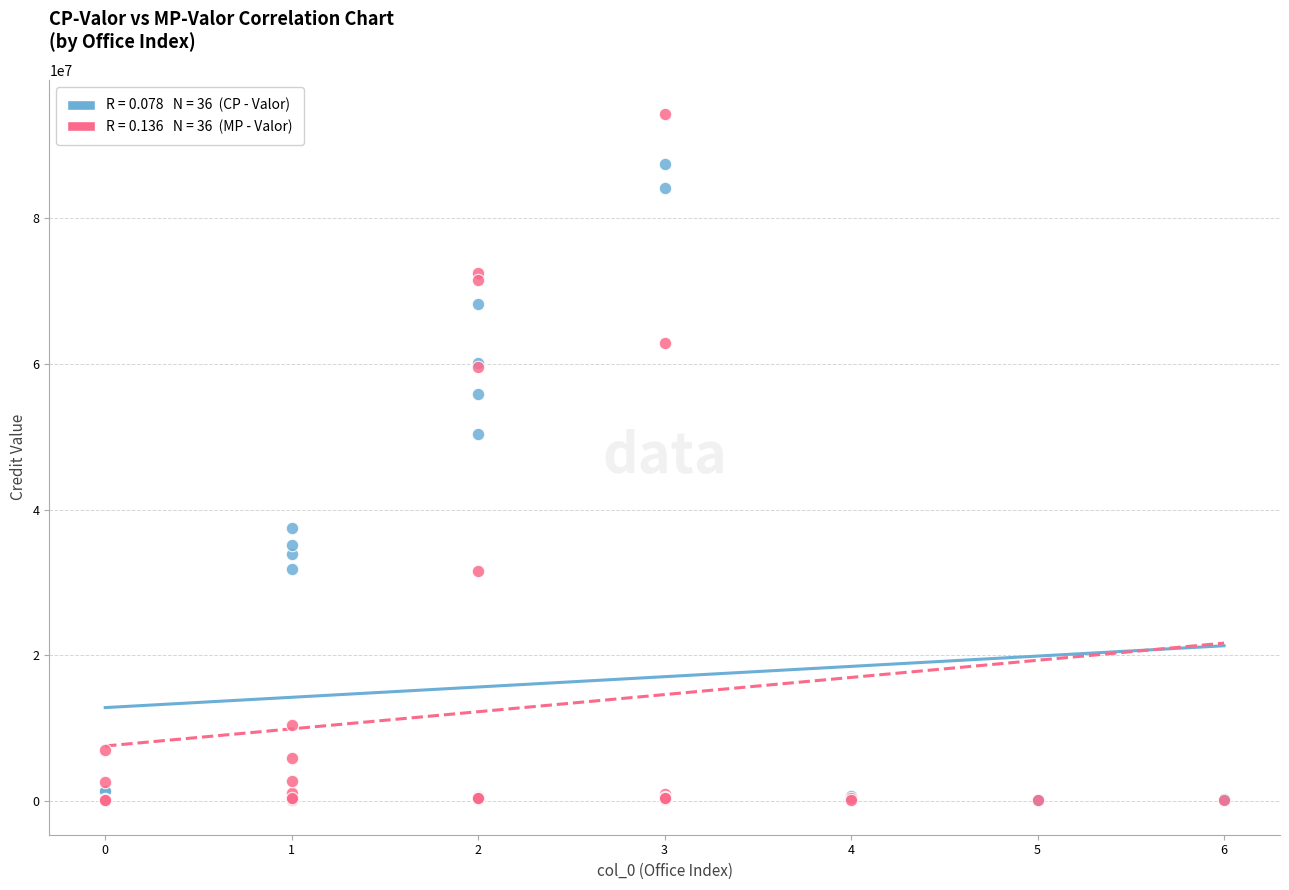

Across all series, what Y value is closest to 47183134?

50378074.9